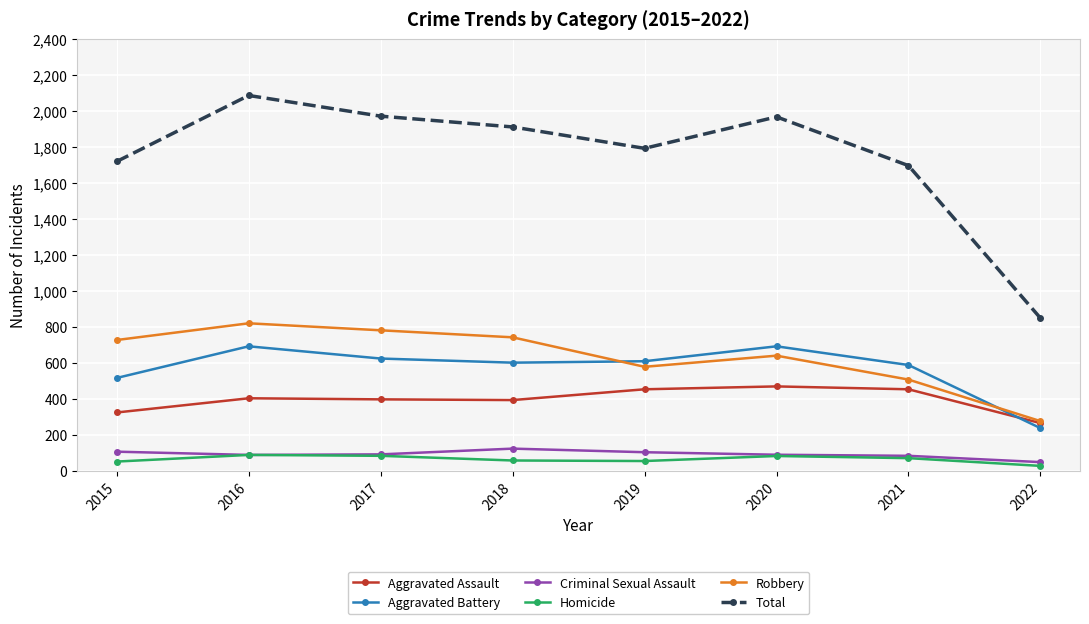

At which category does Total reach its first local valley?

2019